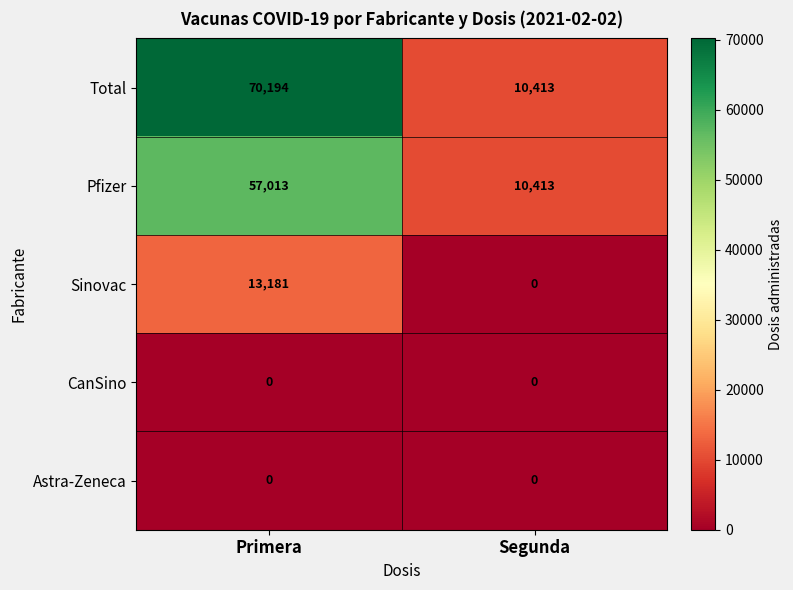

List the labels in order of Sinovac value, largest first.

Primera, Segunda